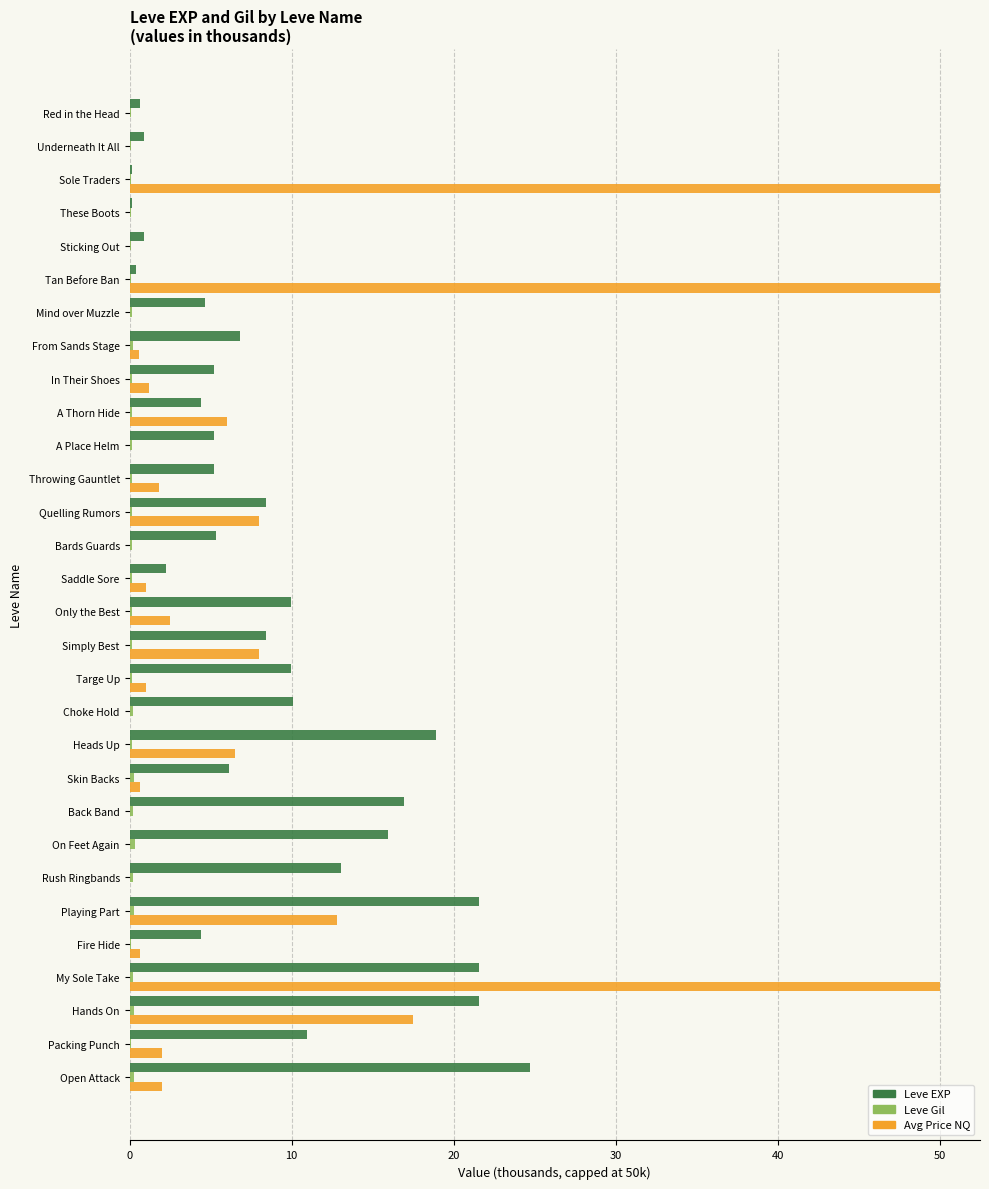

At which category is the sum across all series the highest?

My Sole Take